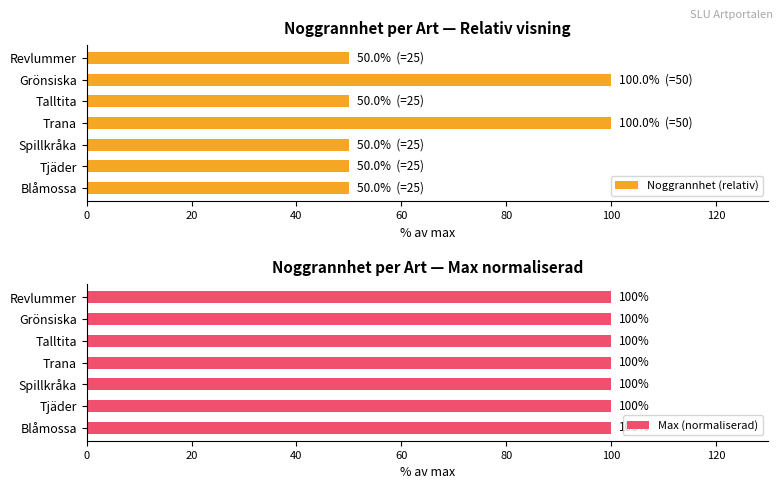

The Noggrannhet (relativ) series shows 50 at Revlummer. True or false?

True